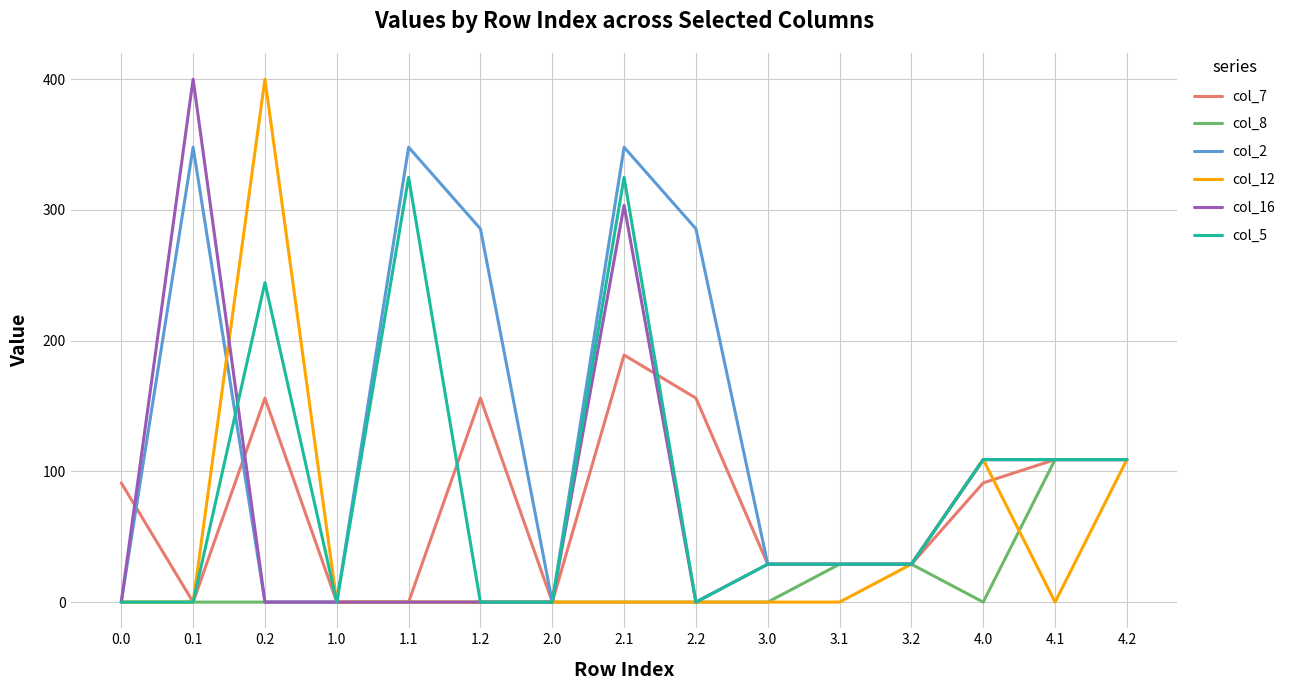

What is the difference between the col_8 values at 3.2 and 2.0?

29.0